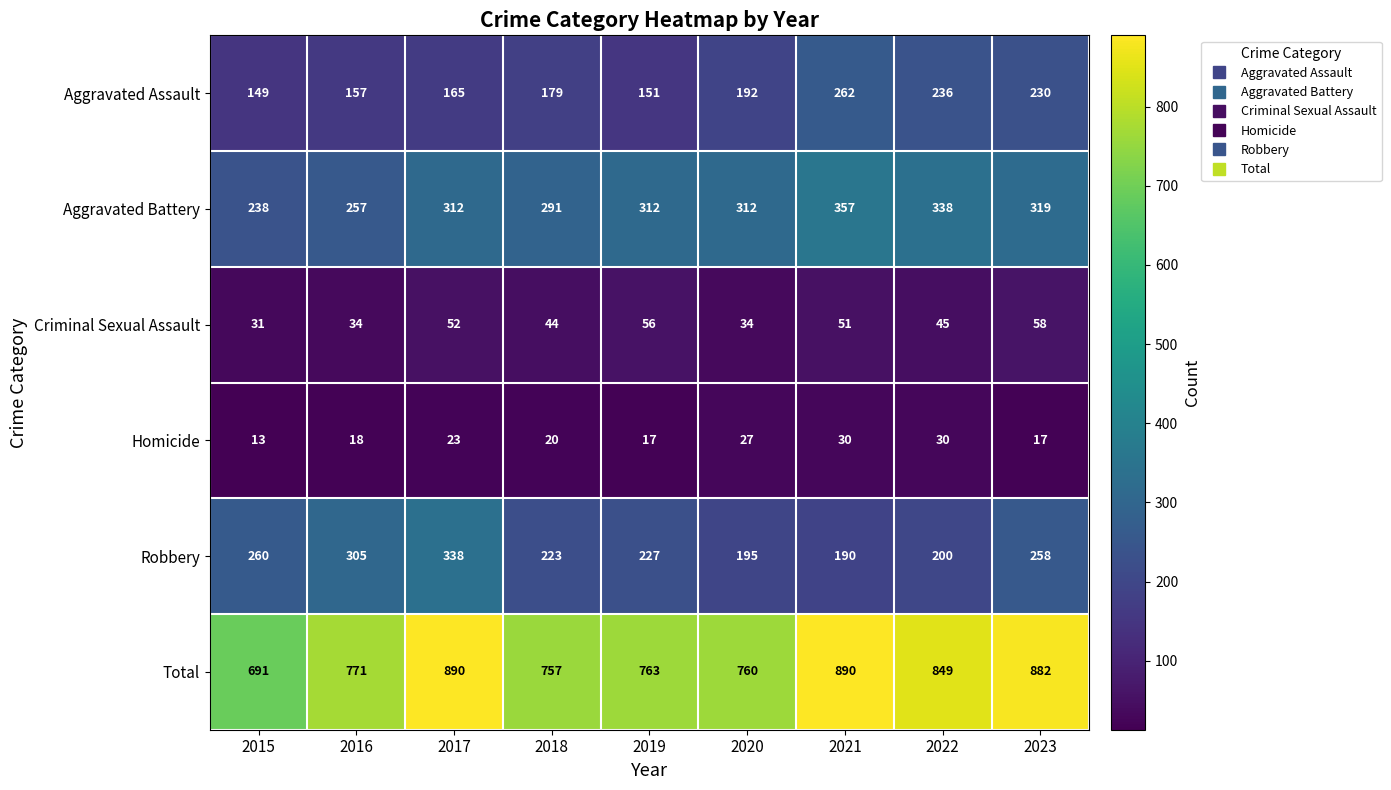

The Criminal Sexual Assault series shows 58 at 2023. True or false?

True